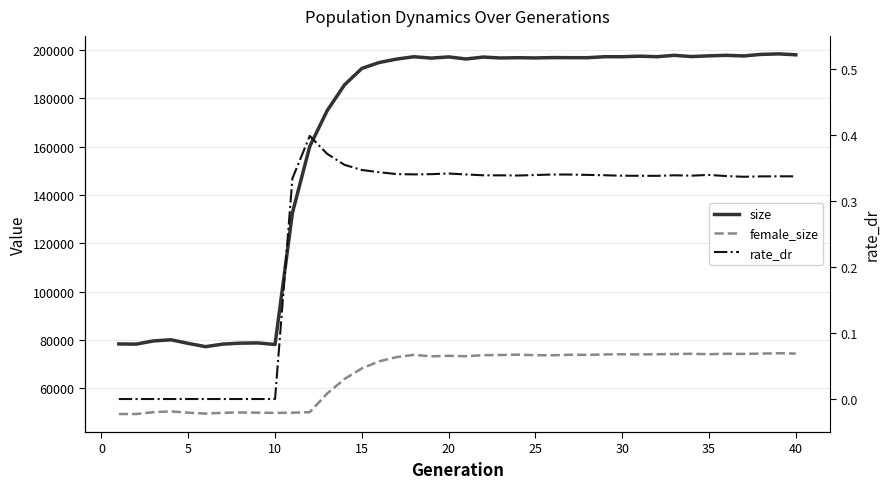

How many interior local valleys does the female_size series have?

10